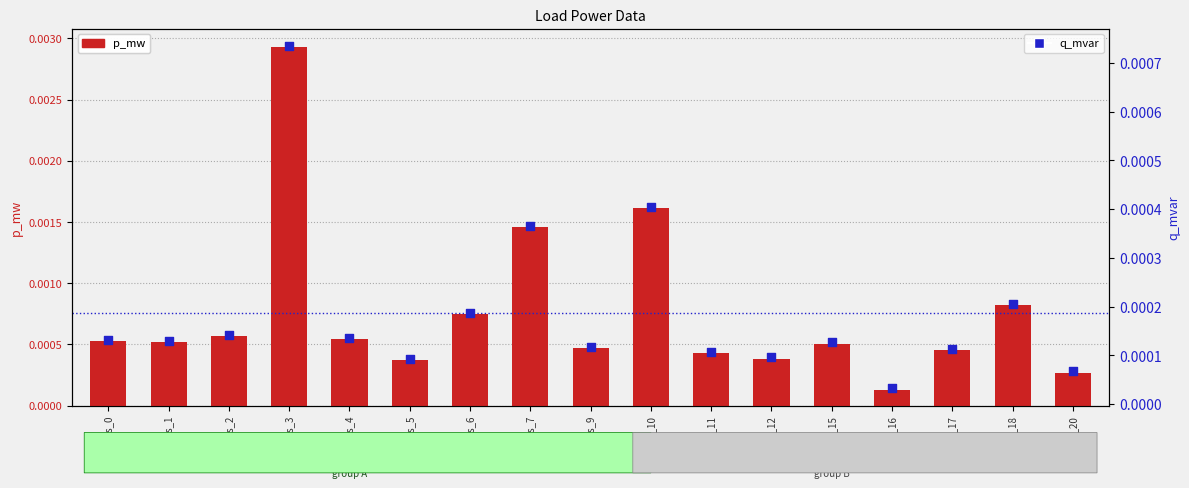

Which series has the largest Y range (max minus min)?

p_mw